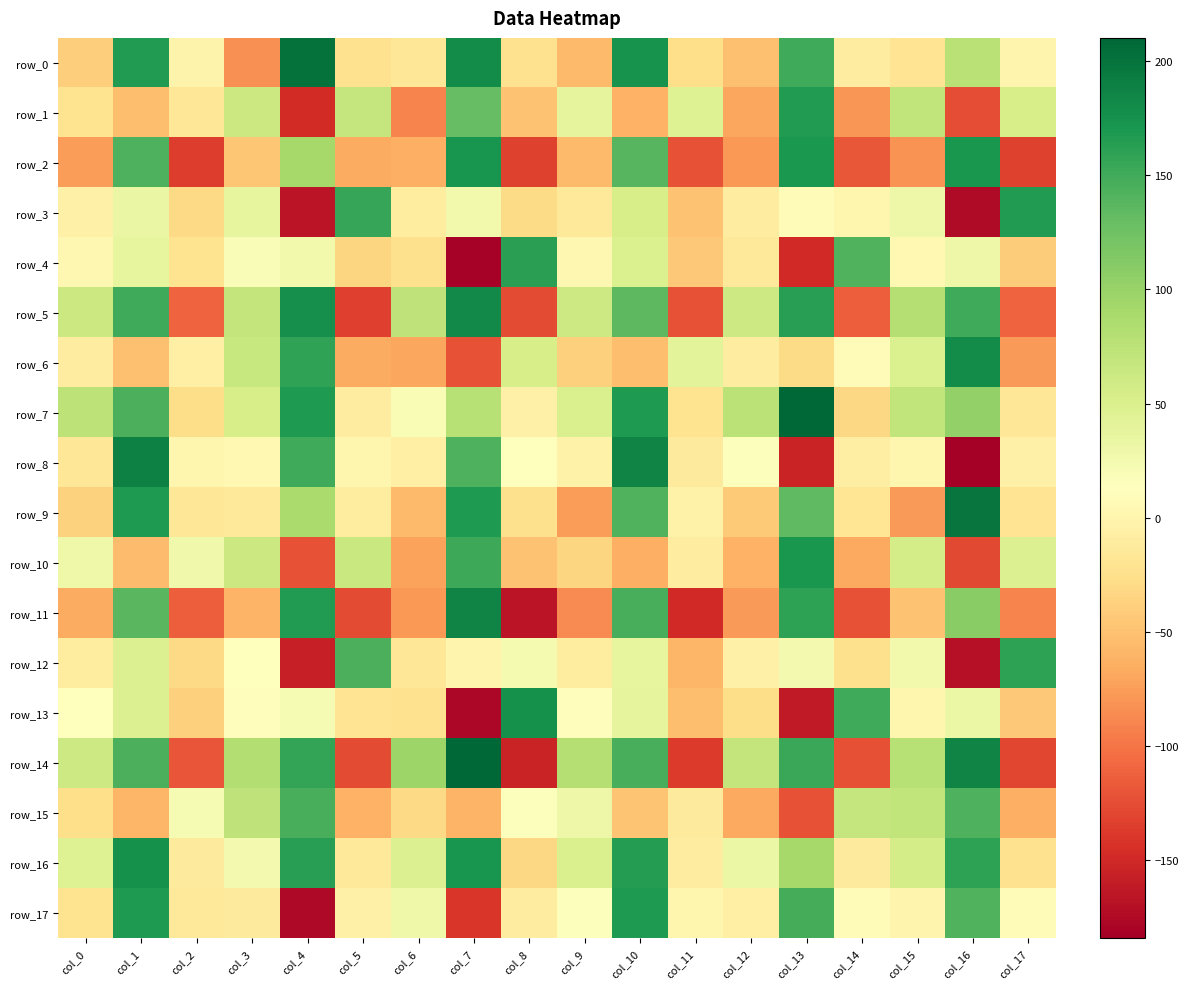

Rank the series at col_9 from lowest to highest value.

row_11, row_9, row_2, row_0, row_6, row_10, row_3, row_12, row_8, row_4, row_13, row_17, row_15, row_1, row_7, row_16, row_5, row_14